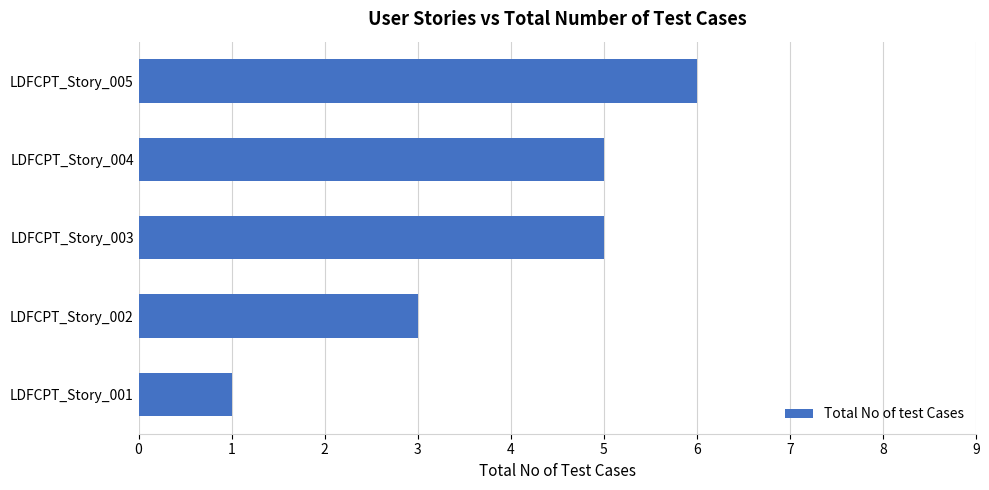

What is the change in value from LDFCPT_Story_001 to LDFCPT_Story_005?

+5